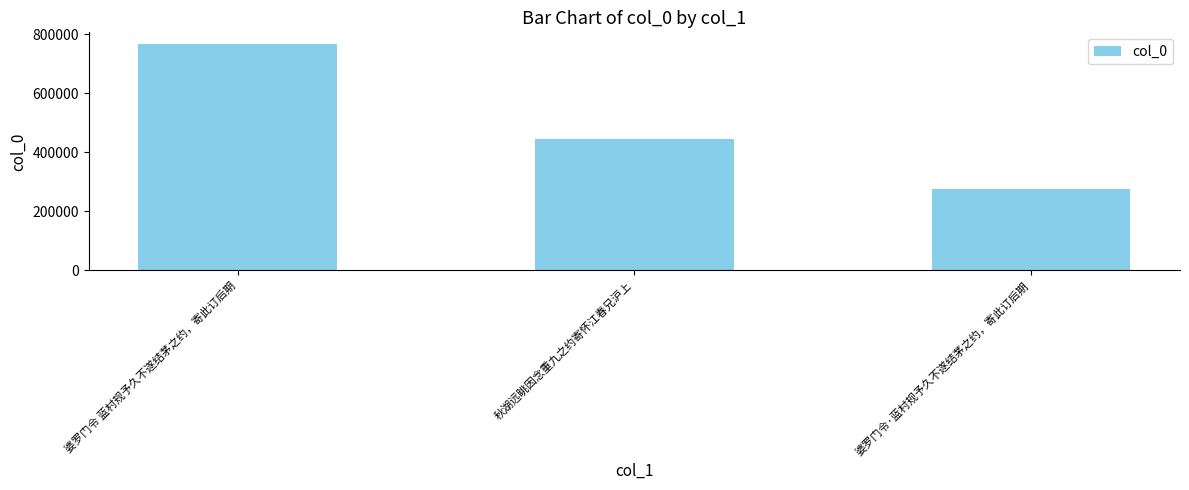

What is the difference between the second highest and minimum values?

169815